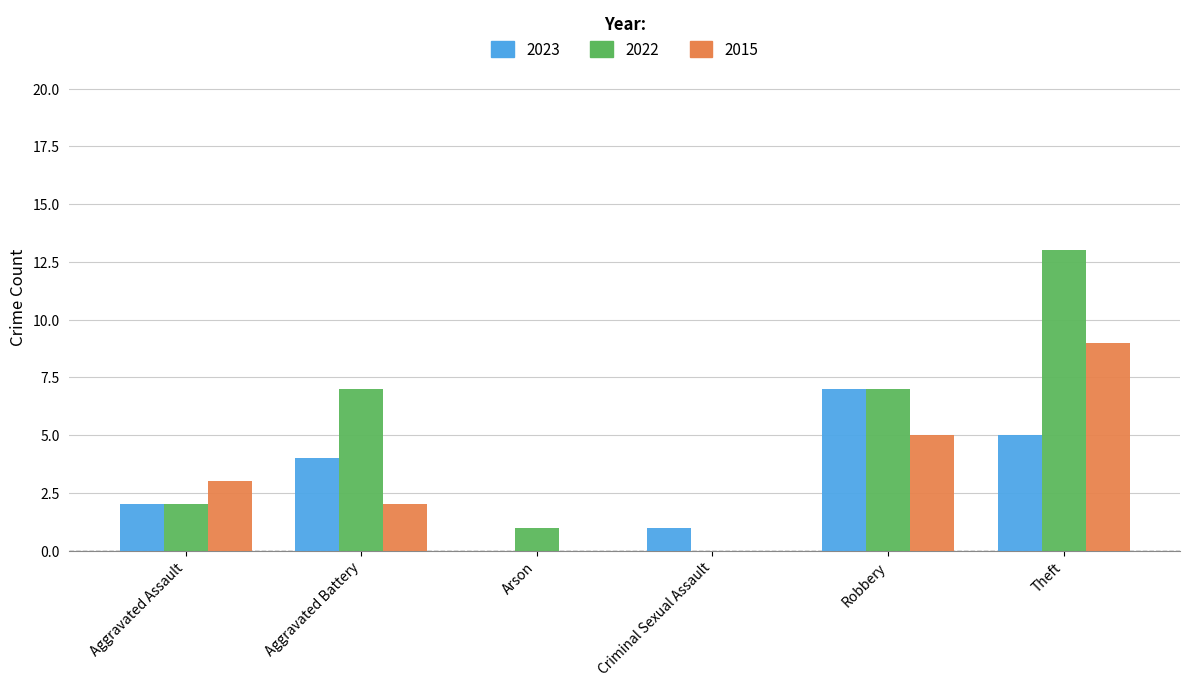

Is the value of 2022 at Theft greater than the value of 2023 at Robbery?

Yes